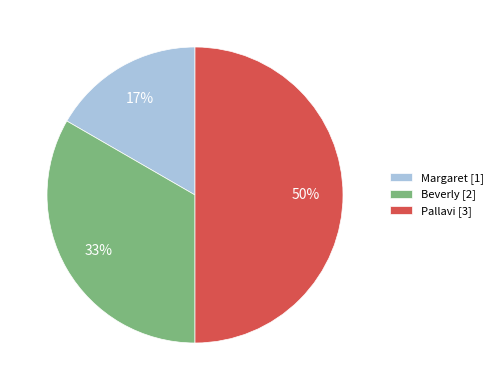

Does Beverly [2] represent more than half of the total?

No